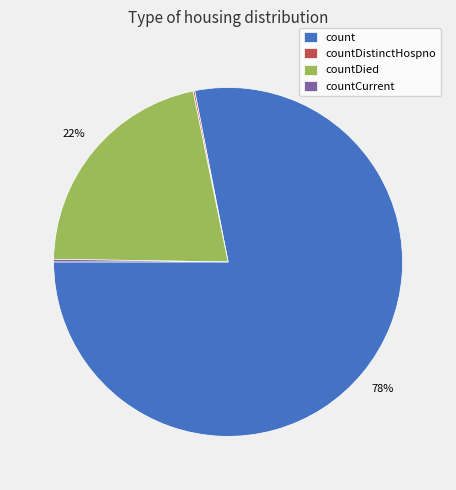

What percentage is the count slice, to the nearest percent?

78%